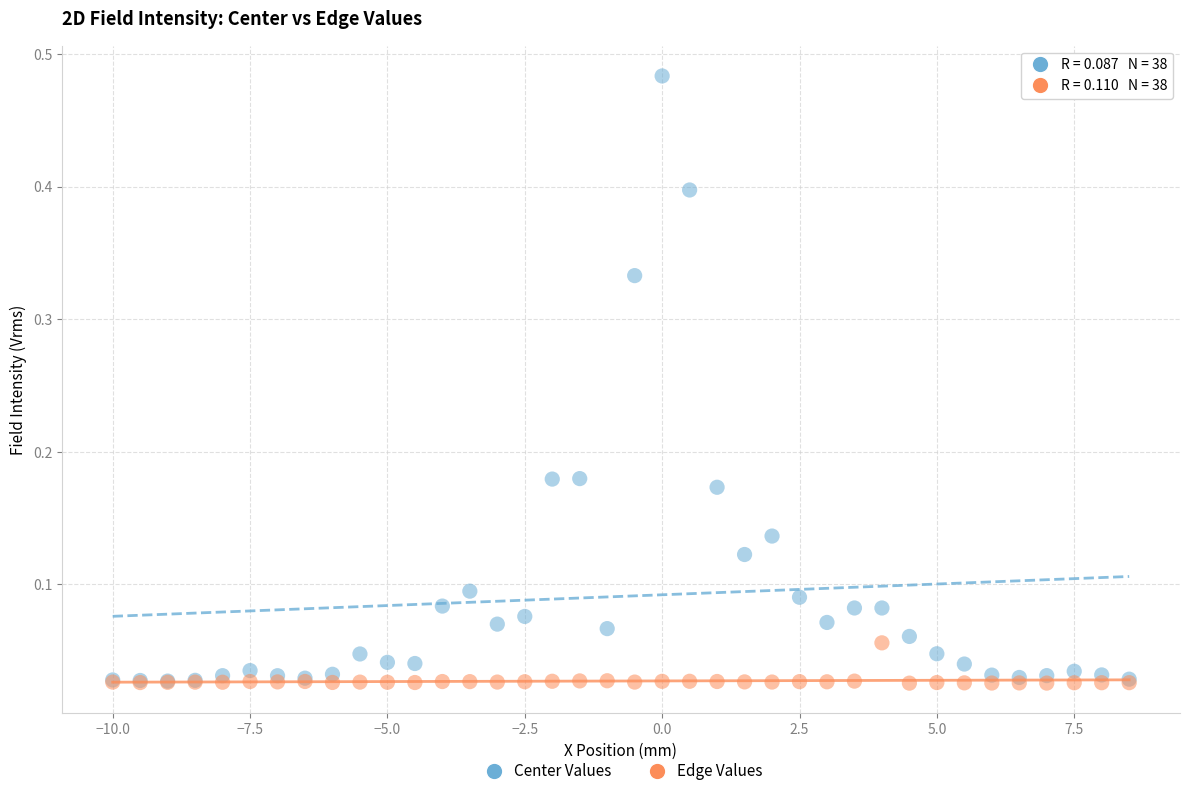

What are all the series names shown in the legend?

Center Values, Edge Values